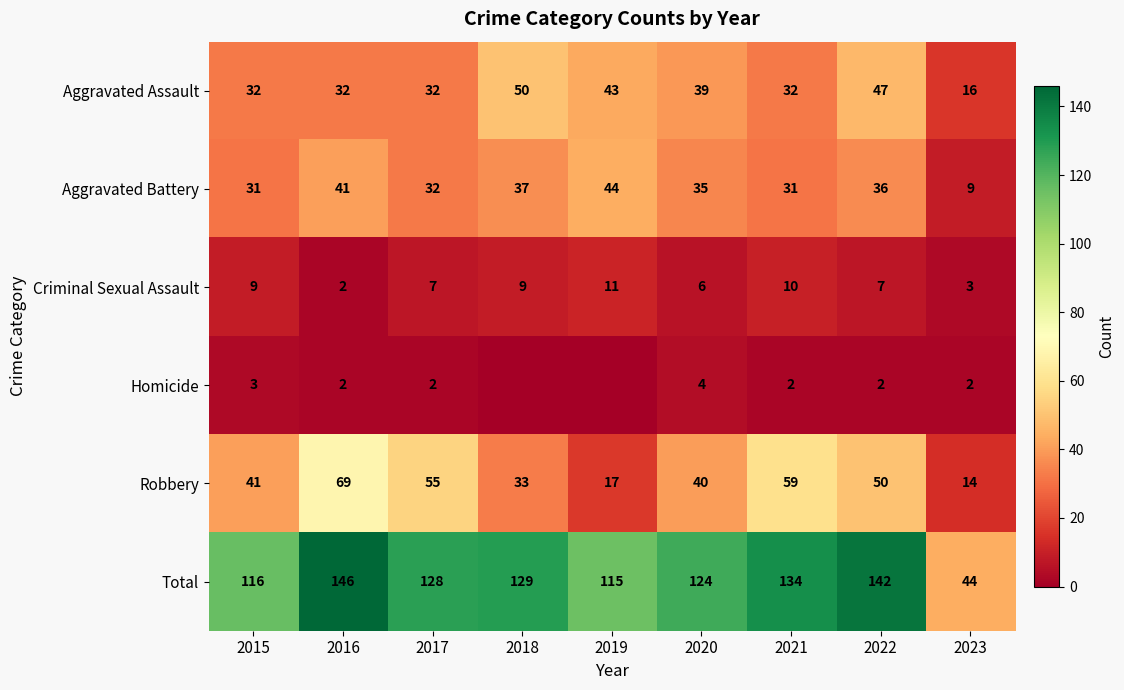

Which category has the lowest value across all series?

2018